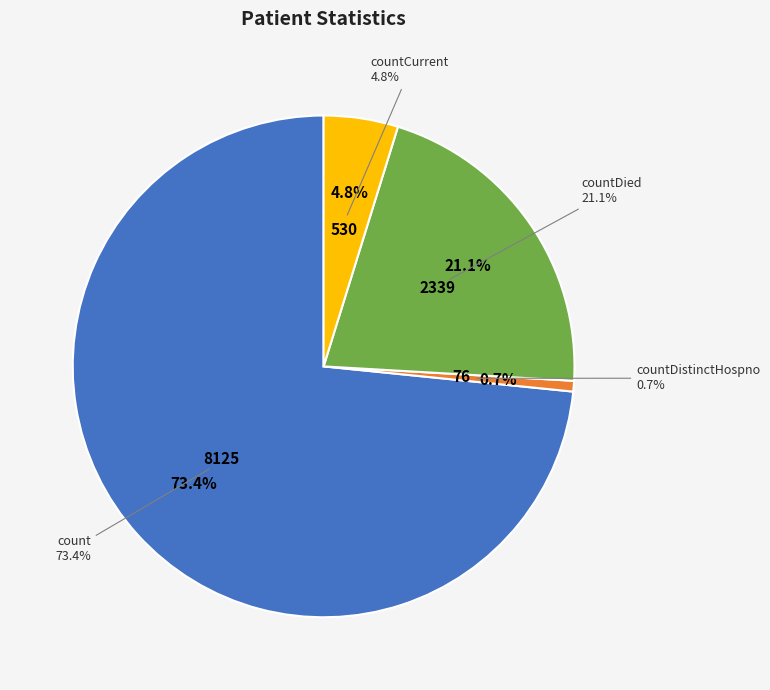

Is count the majority of the pie?

Yes